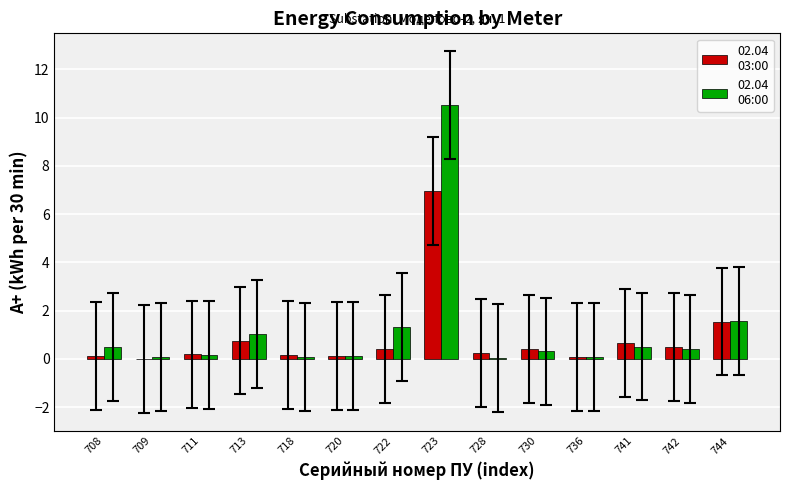

At which category is the sum across all series the highest?

723